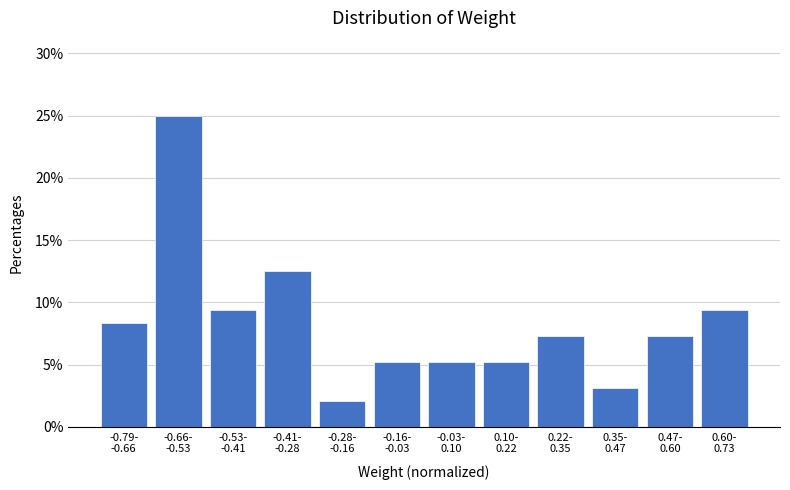

Reading left to right, transcribe all the data shown in this chart.

8.3	25.0	9.4	12.5	2.1	5.2	5.2	5.2	7.3	3.1	7.3	9.4